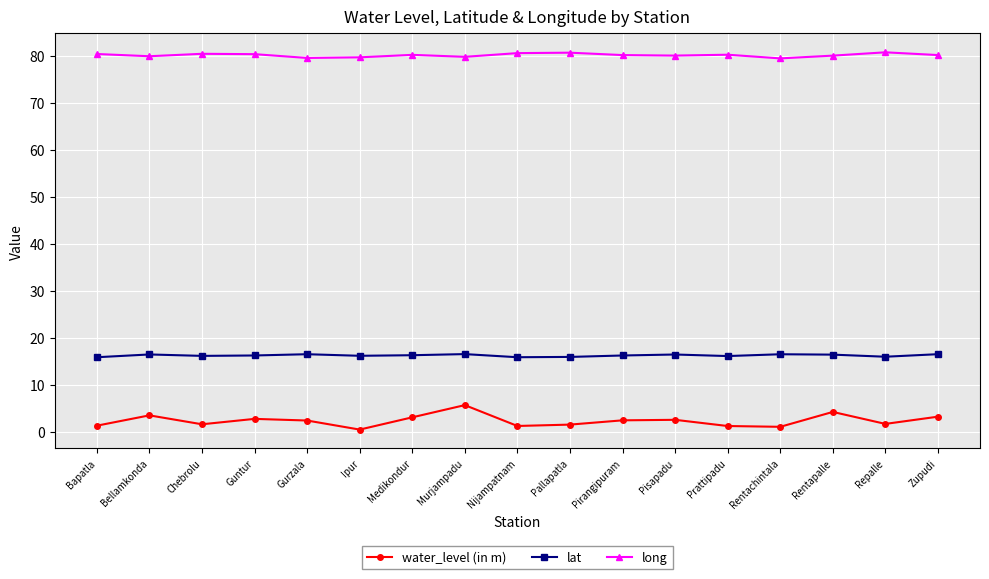

The value of lat at Pirangipuram is 16.3. True or false?

True